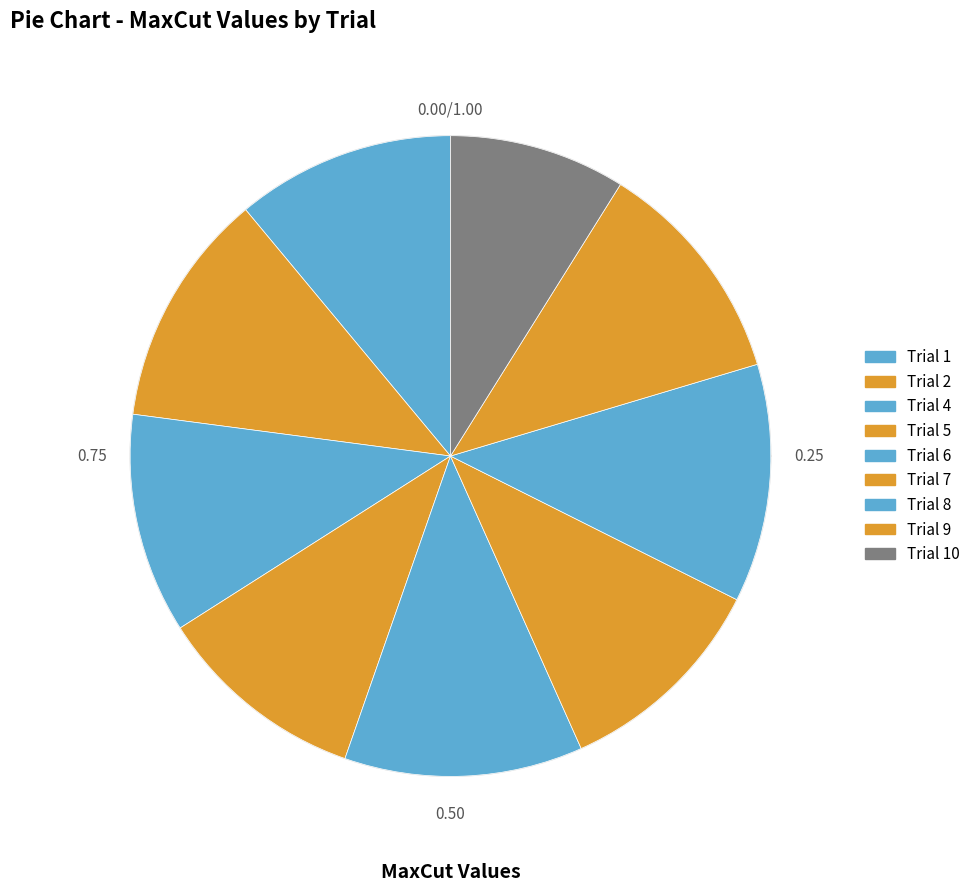

What is the change in value from Trial 1 to Trial 4?

+9